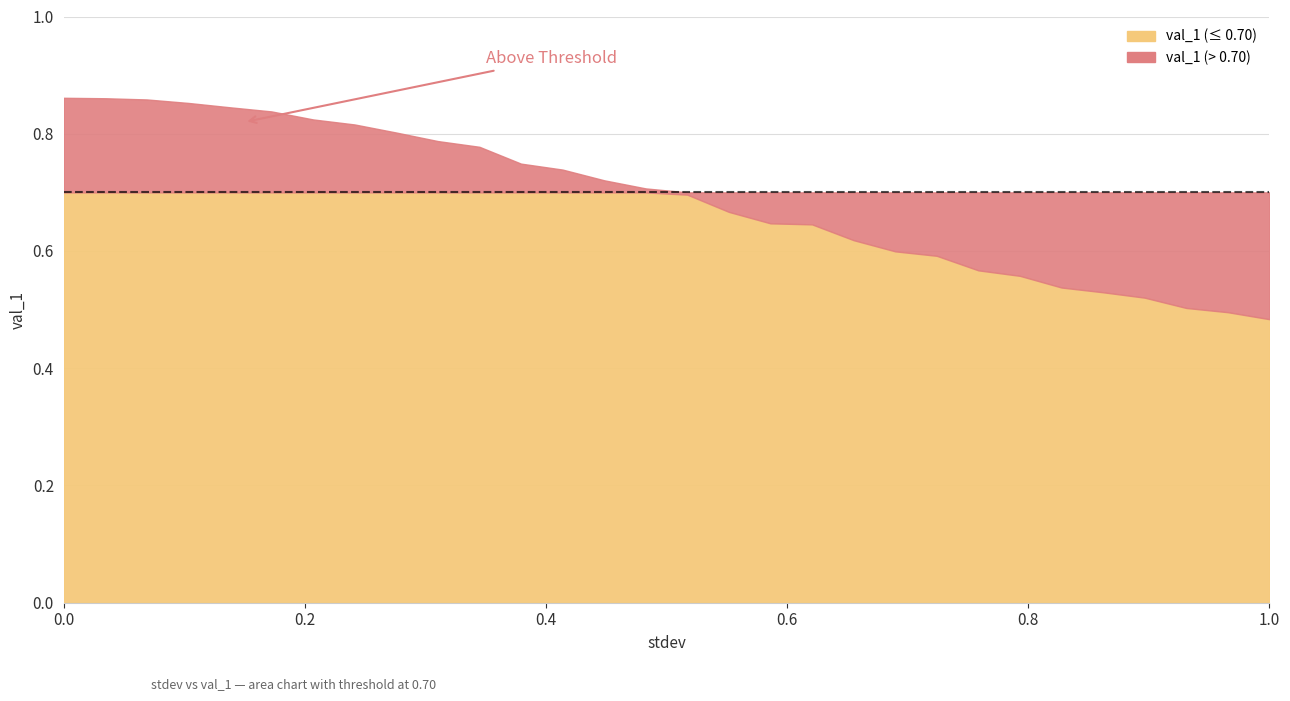

How many categories are shown in the chart?

30